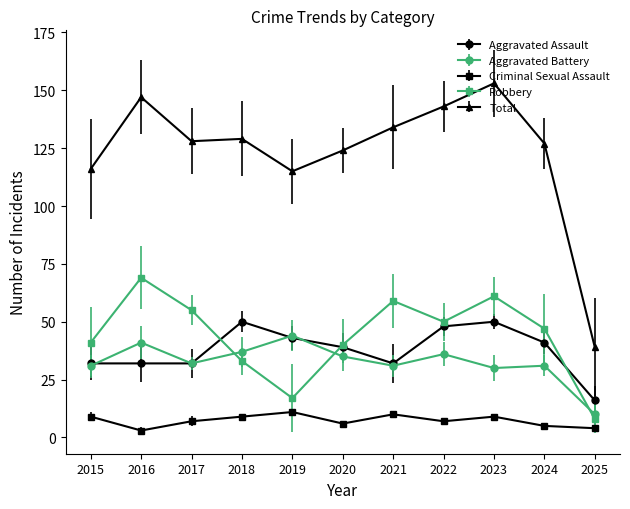

What is the approximate value of Aggravated Battery at 2018, to the nearest 5?

35